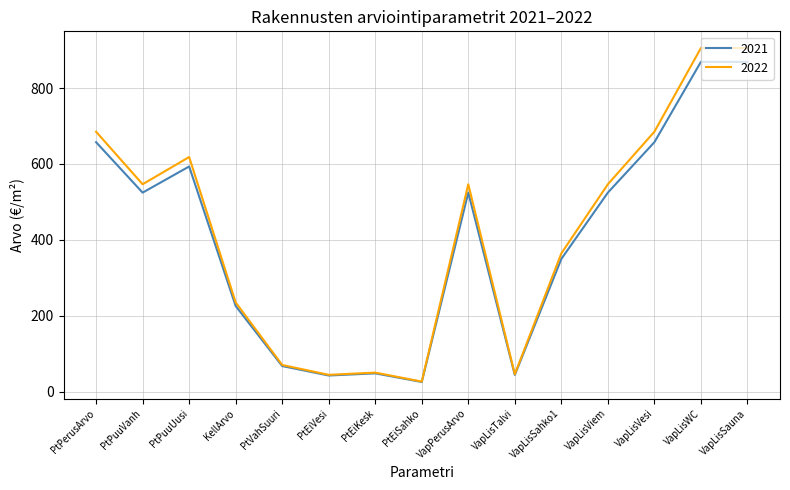

Between PtEiVesi and VapPerusArvo, which series saw the biggest shift?

2022